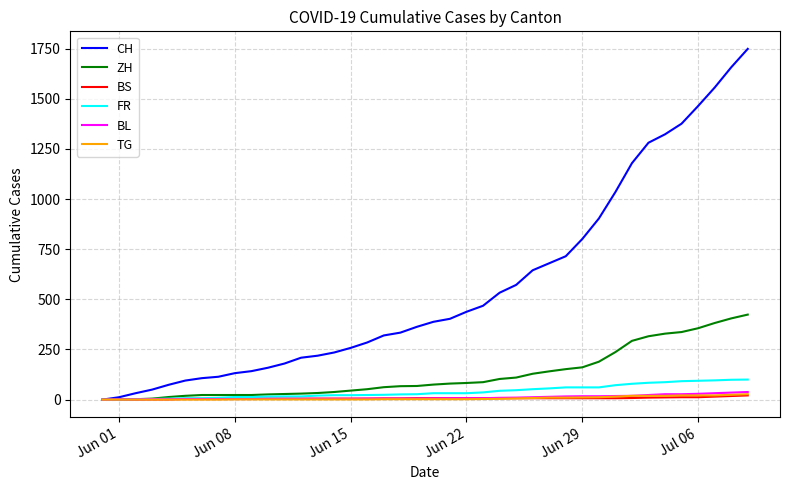

Which series has the widest spread of values?

CH